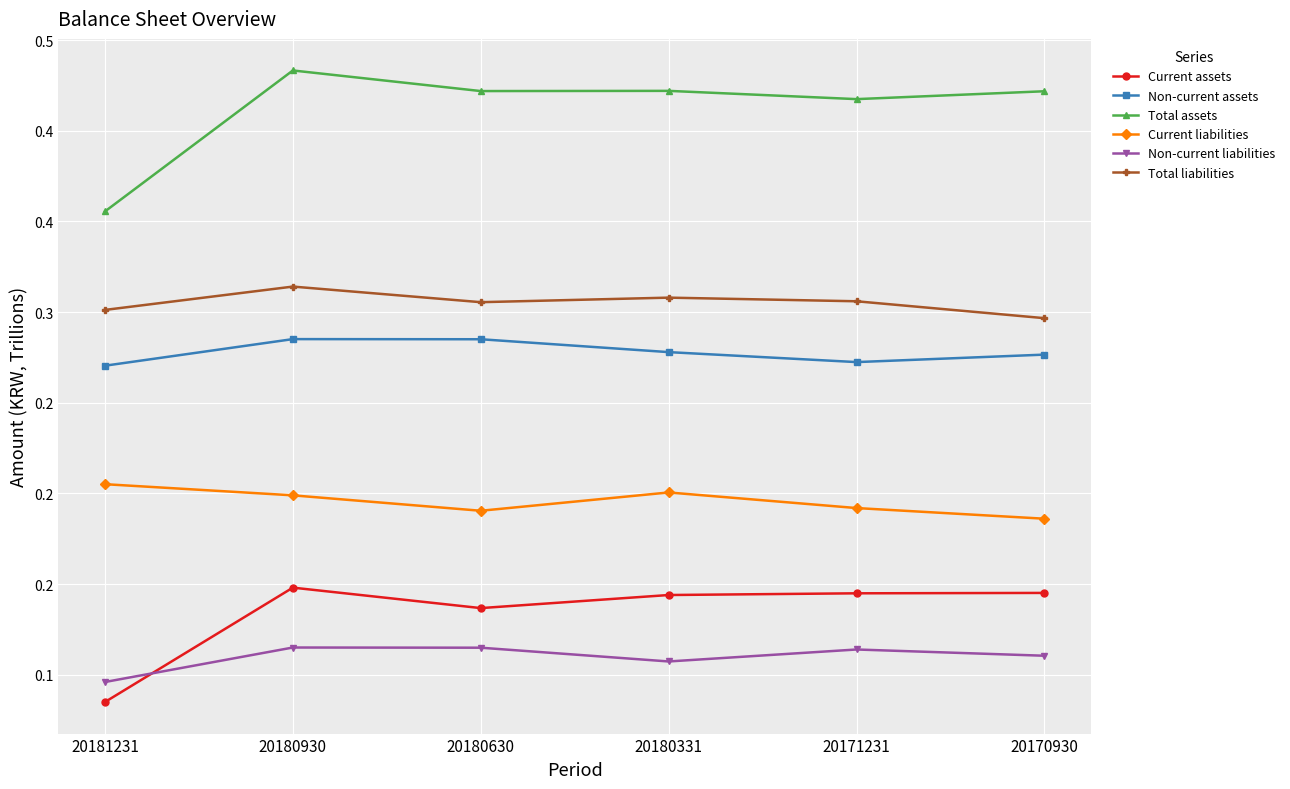

The Current liabilities series shows 0.3 at 20180630. True or false?

False